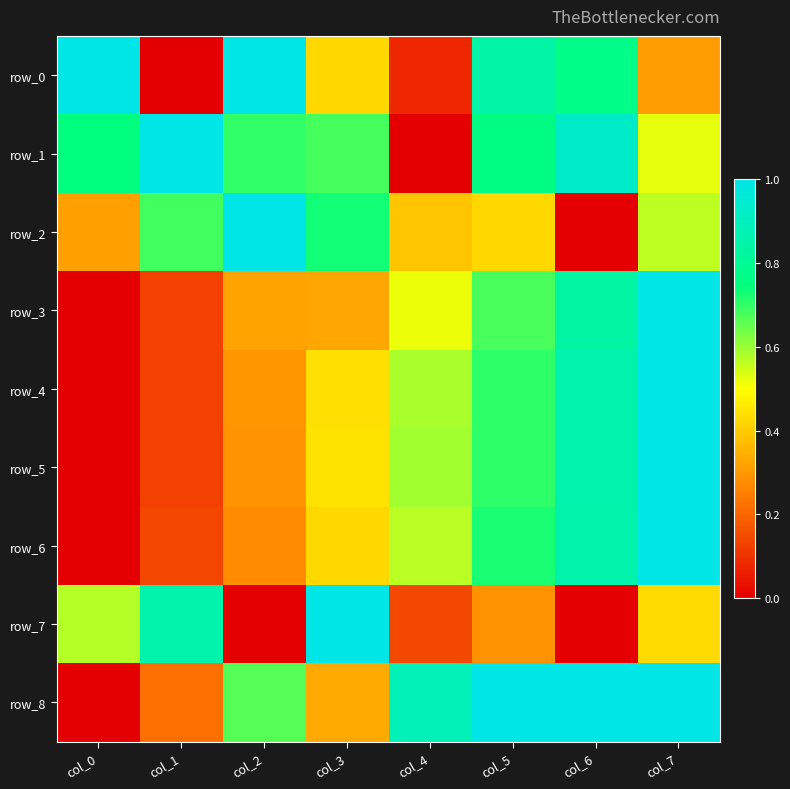

Which has a higher value, col_1 or col_4?

col_4